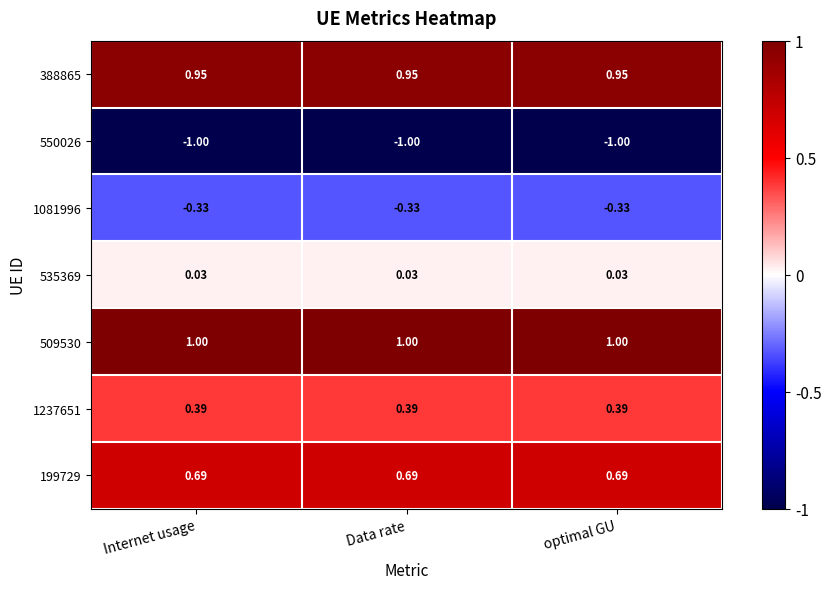

Is the value of 1237651 at optimal GU greater than the value of 388865 at Data rate?

No